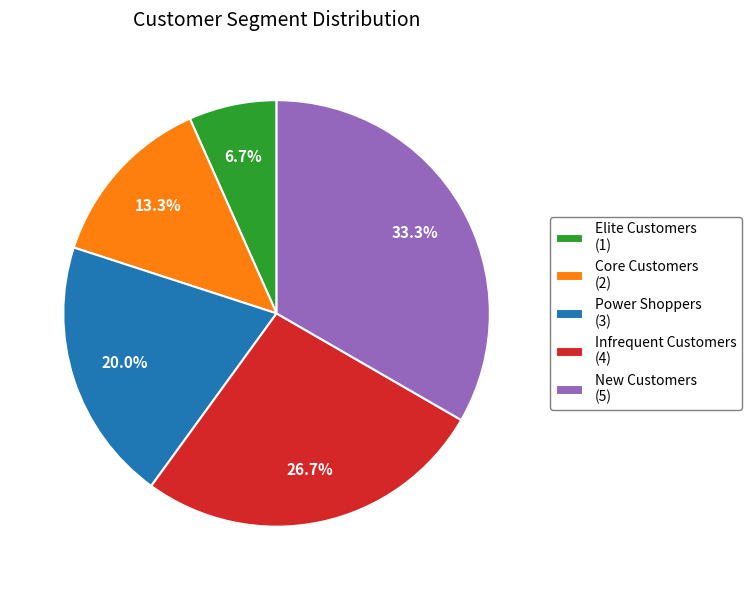

Does any single category account for the majority?

No